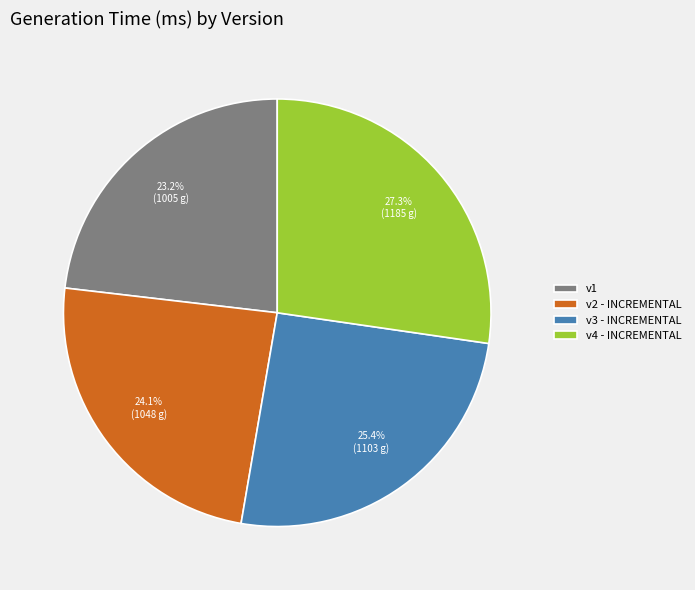

To the nearest percent, what is the difference between the largest and smallest slice percentages?

4%